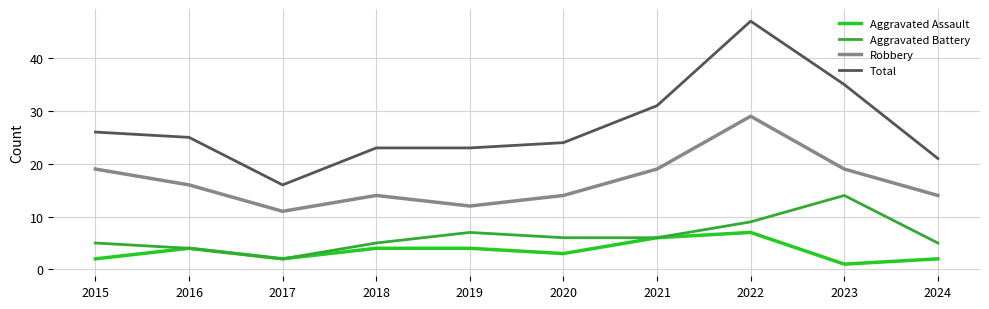

True or false: Robbery has a value of 19 at 2019.

False